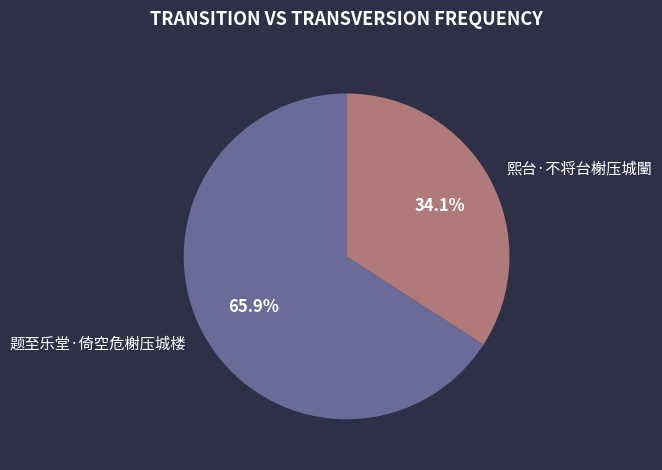

To the nearest percent, what portion does 熙台·不将台榭压城闉 represent?

34%